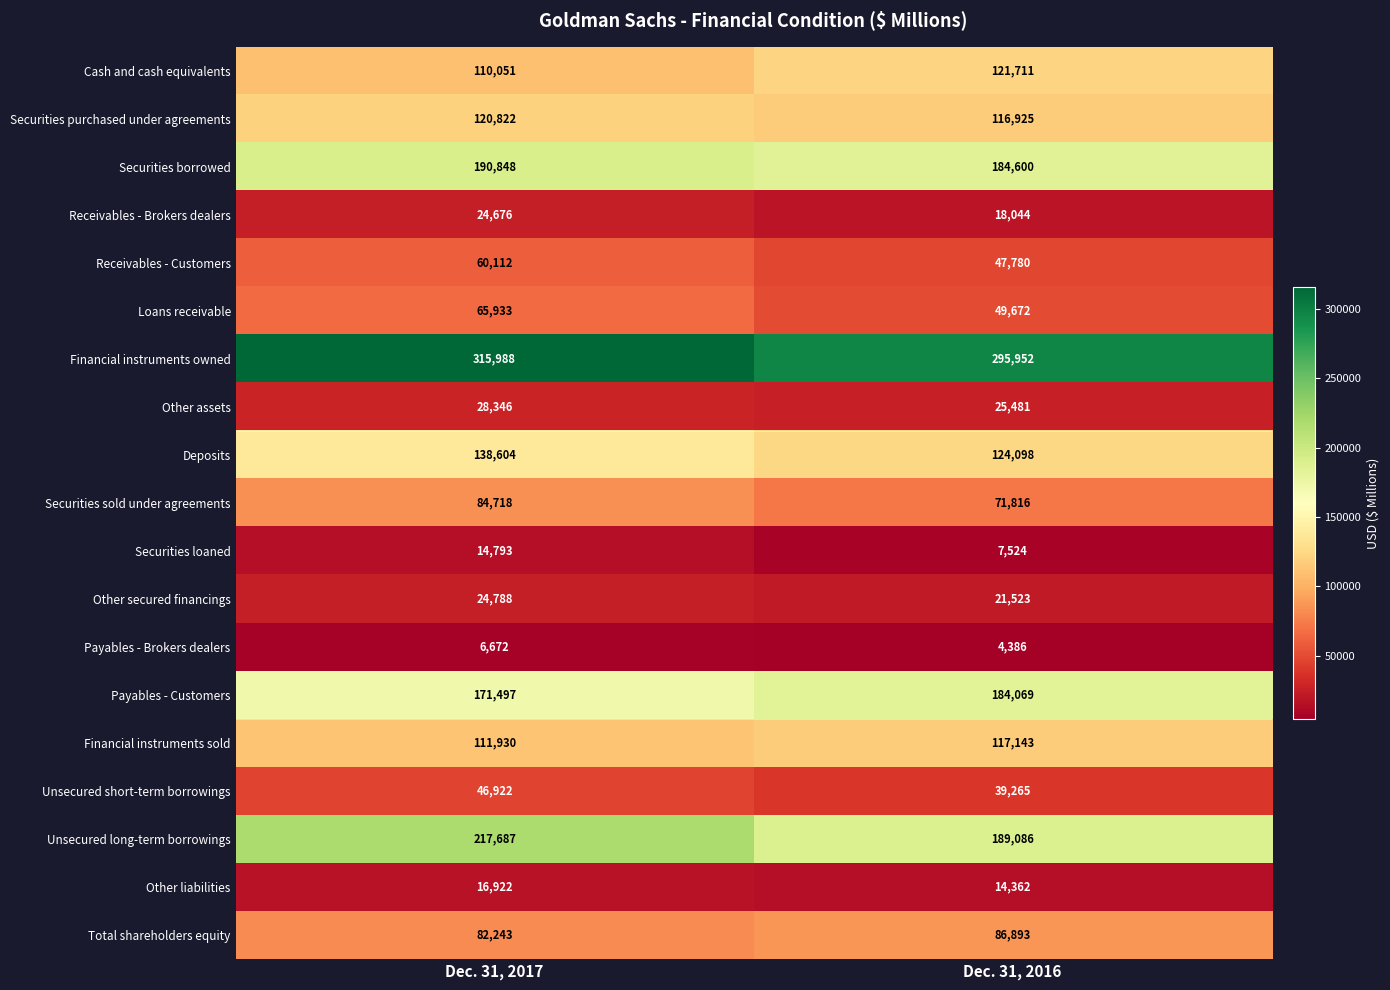

What is the greatest value displayed?

315988